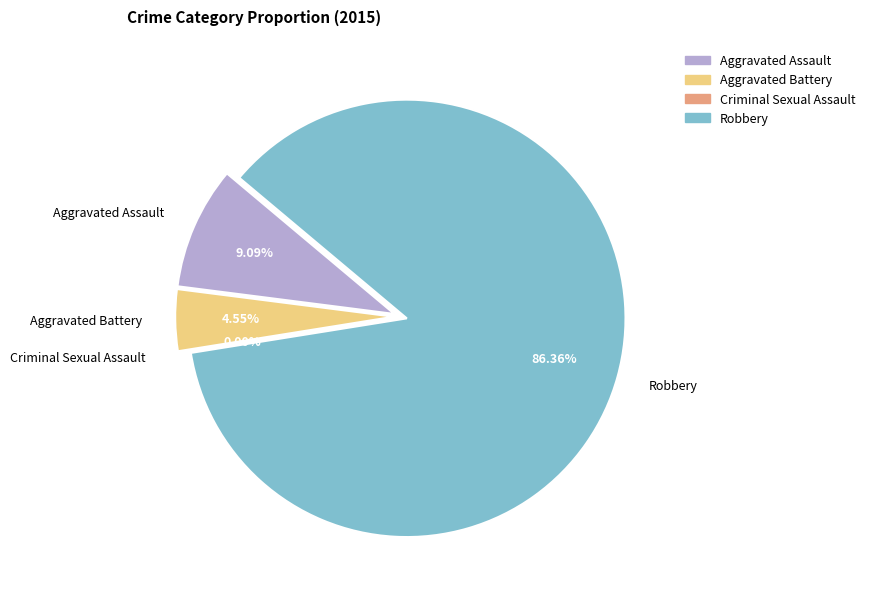

Which category has the biggest portion of the pie?

Robbery